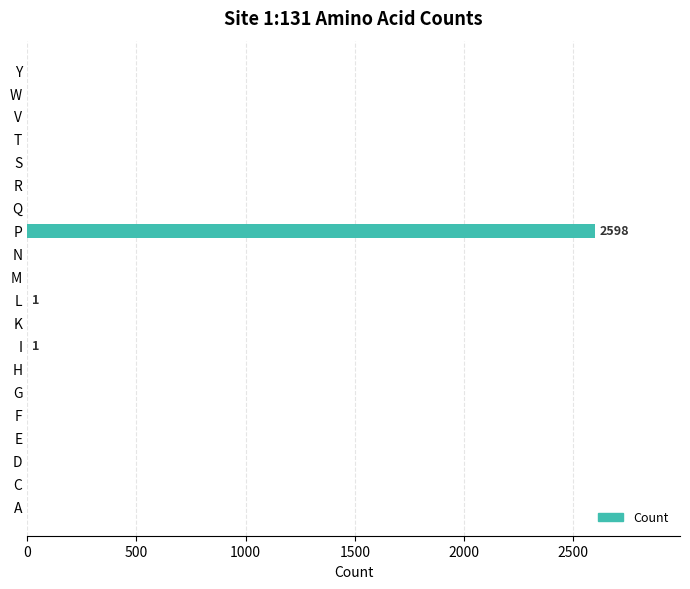

How many series are shown in this chart?

1